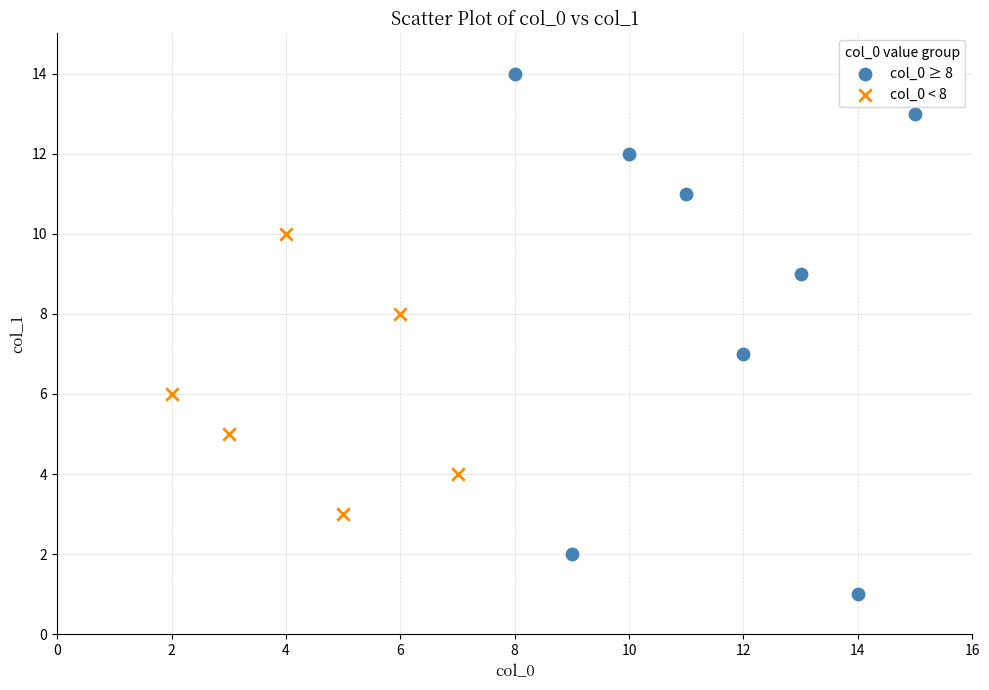

Which series has the largest Y range (max minus min)?

col_0 ≥ 8